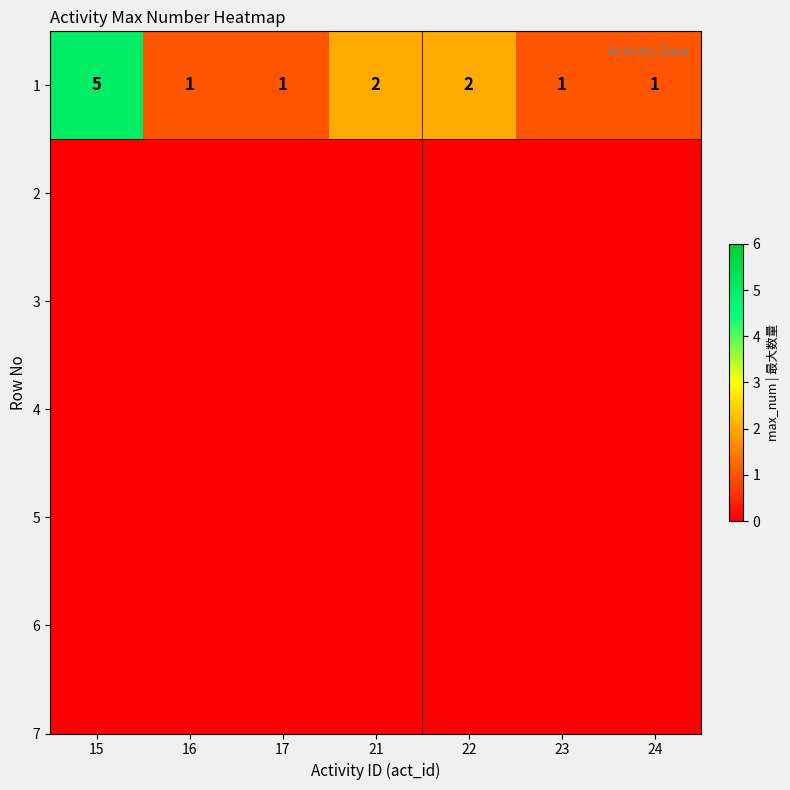

What is the difference between the second highest and minimum values?

1